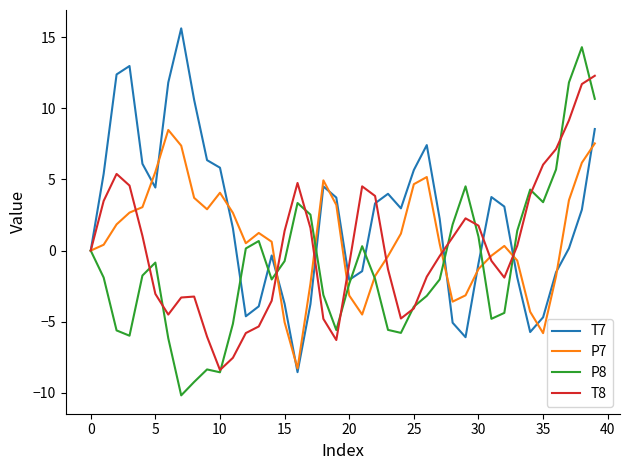

List the series in order of their peak value, highest first.

T7, P8, T8, P7